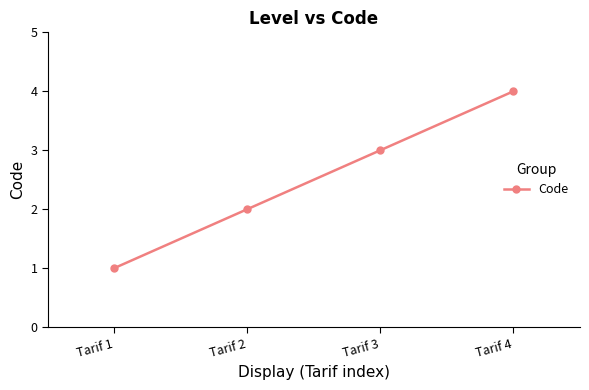

The chart shows a value of 2 at Tarif 2. True or false?

True